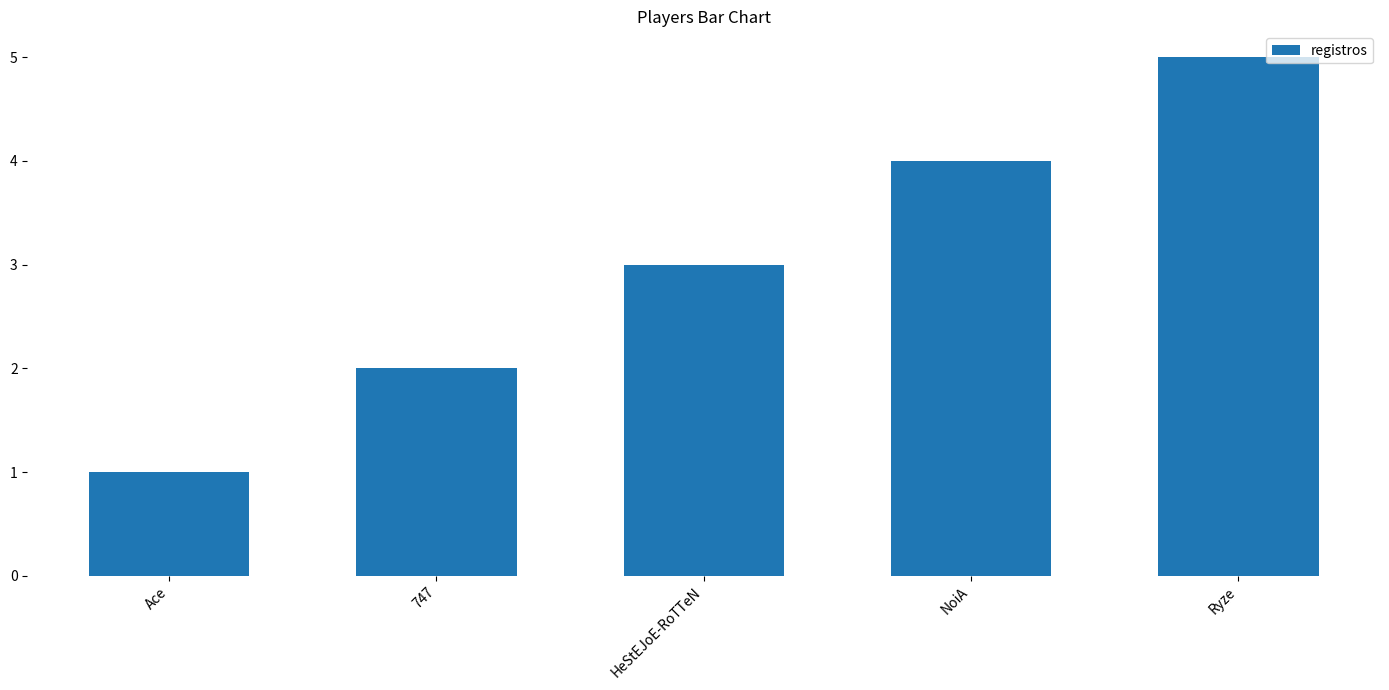

What is the minimum value shown in the chart?

1